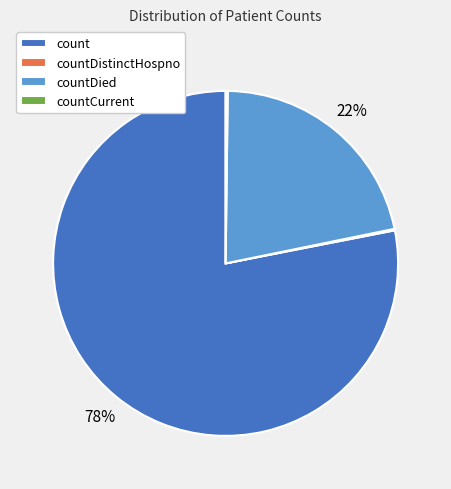

To the nearest percent, what percentage of the pie is countDied?

22%